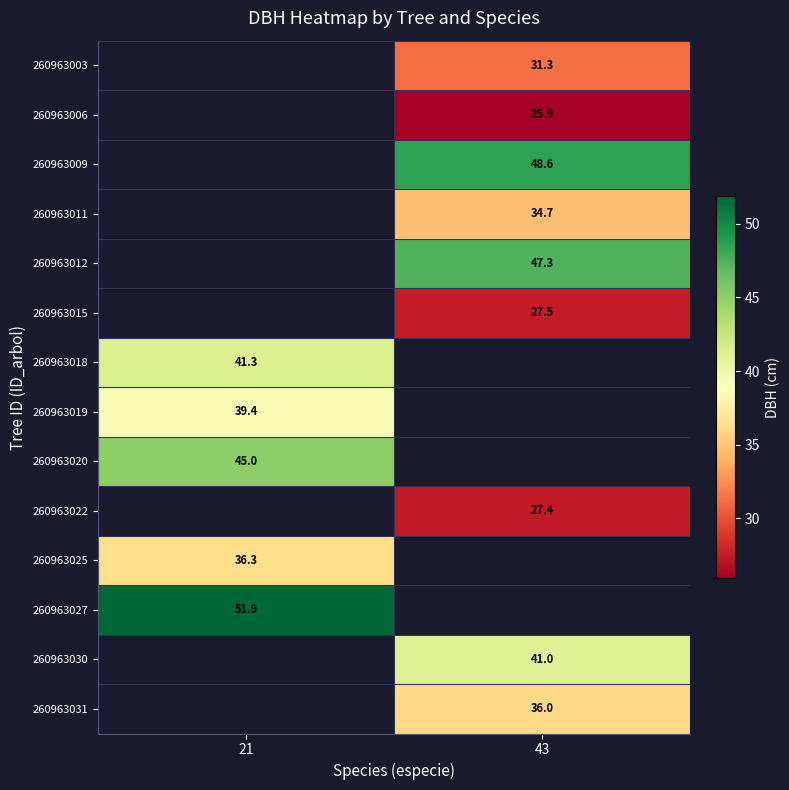

List the labels in order of 260963009 value, largest first.

21, 43